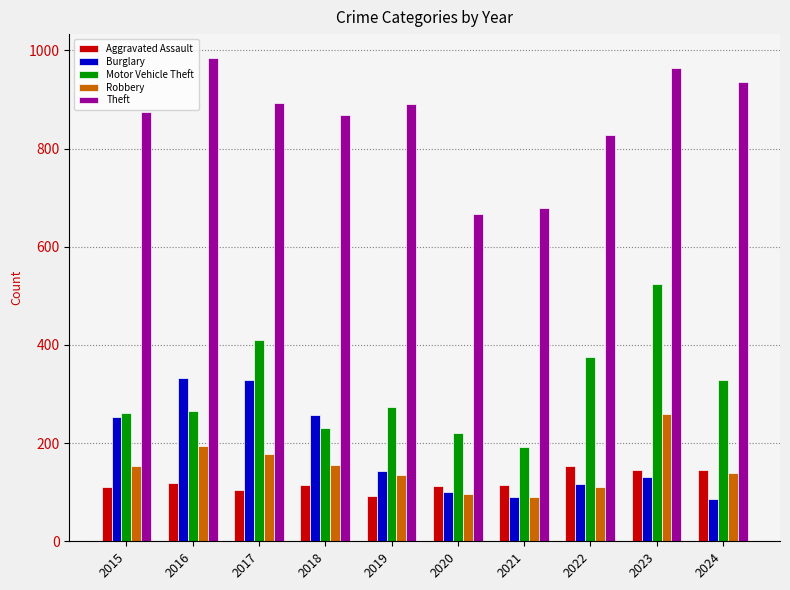

What is the sum of all Theft values?

8580